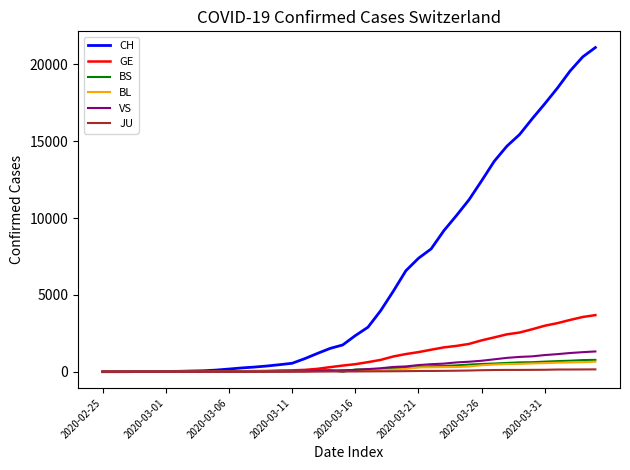

Which series has the largest total across all categories?

CH